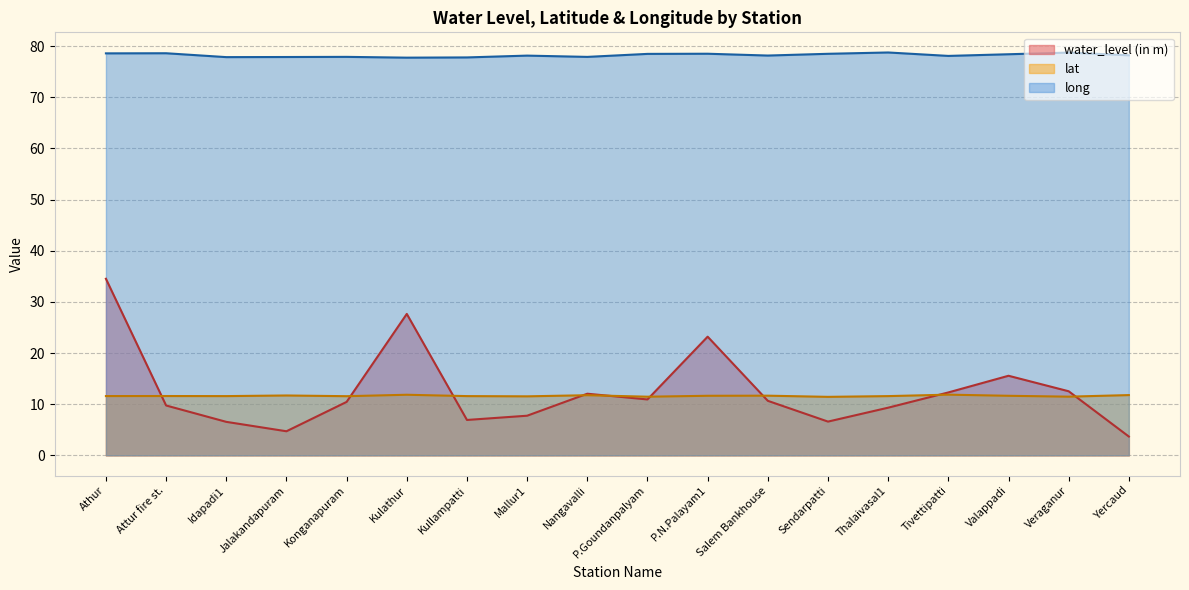

What is the difference between the long values at Athur and Jalakandapuram?

0.7